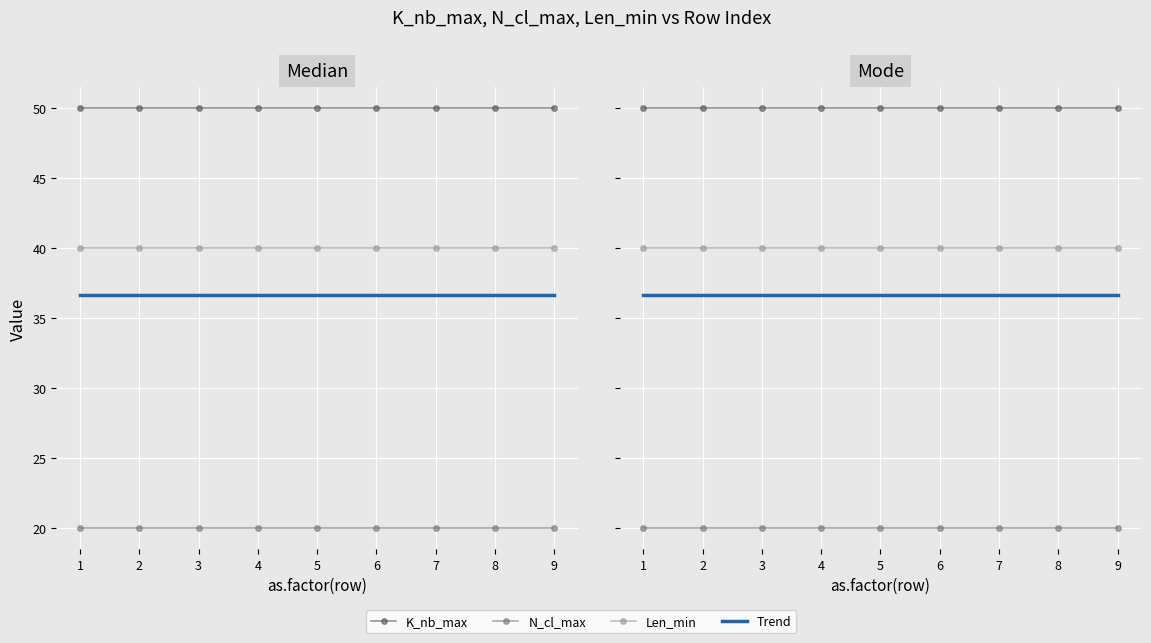

What is the value of the K_nb_max point at the 1st from the left?

50